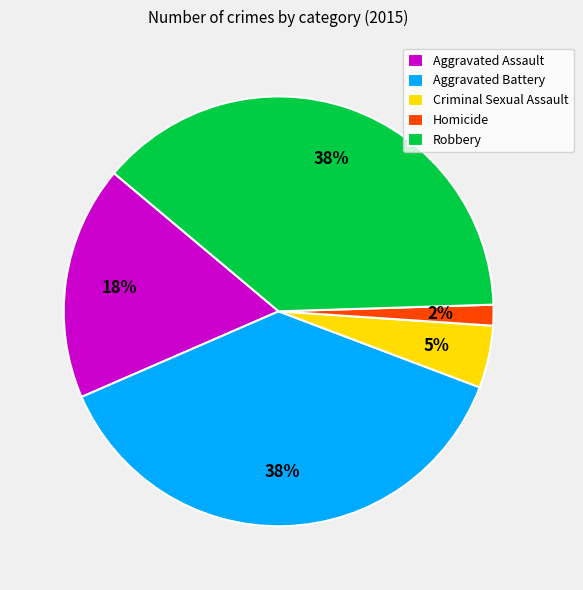

To the nearest percent, what portion does Homicide represent?

2%